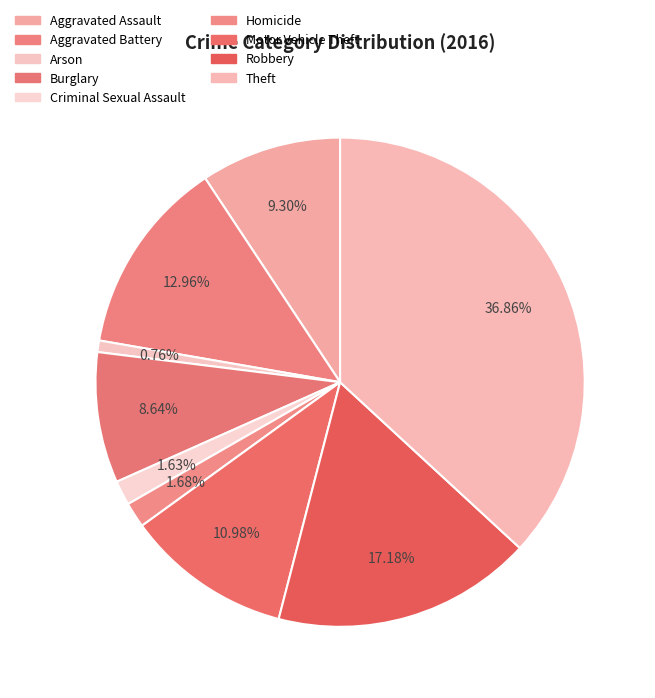

Is the sum of Burglary and Homicide greater than half?

No